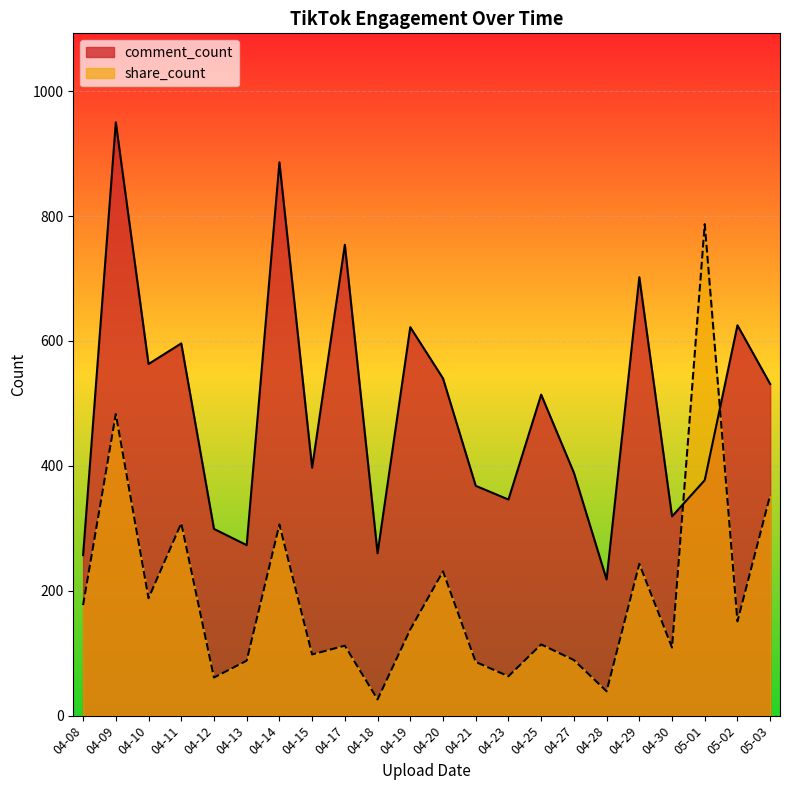

What is the minimum value for comment_count?

218